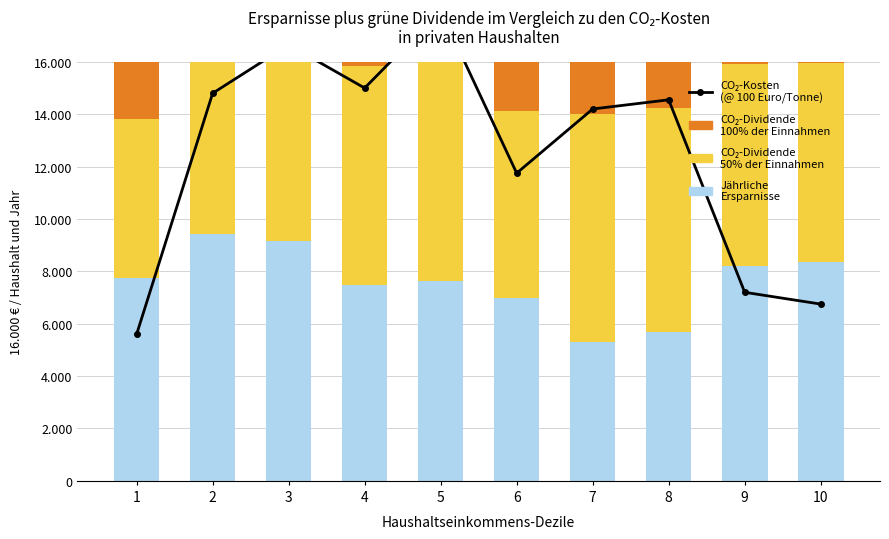

What is the total value across all series at 2?

26748.0